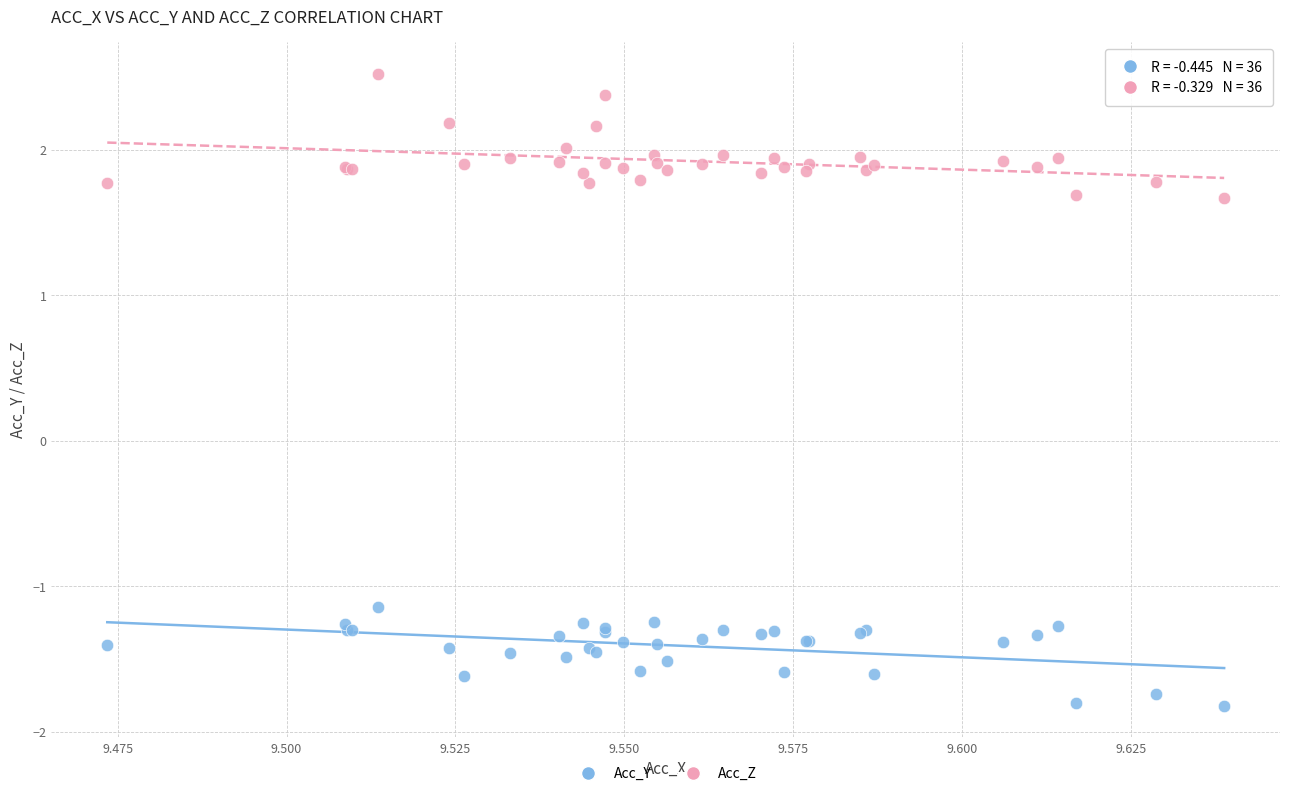

Across all series, what Y value is closest to 0?

-1.1